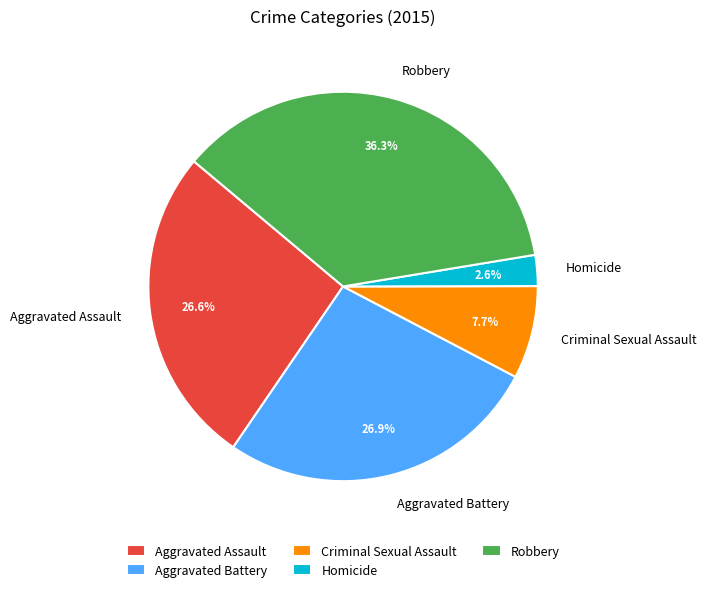

To the nearest percent, what is the difference between the largest and smallest slice percentages?

34%